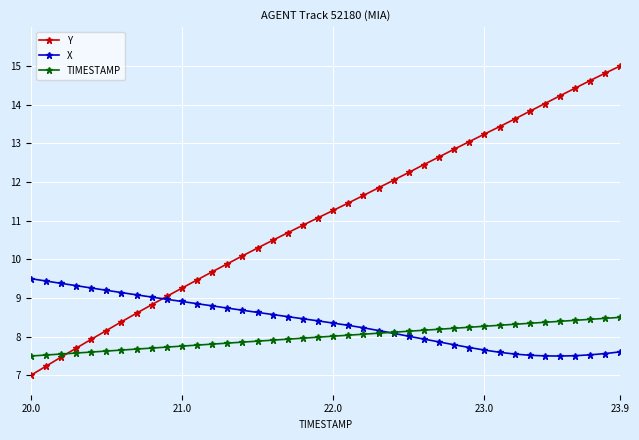

How many distinct data groups are displayed?

3